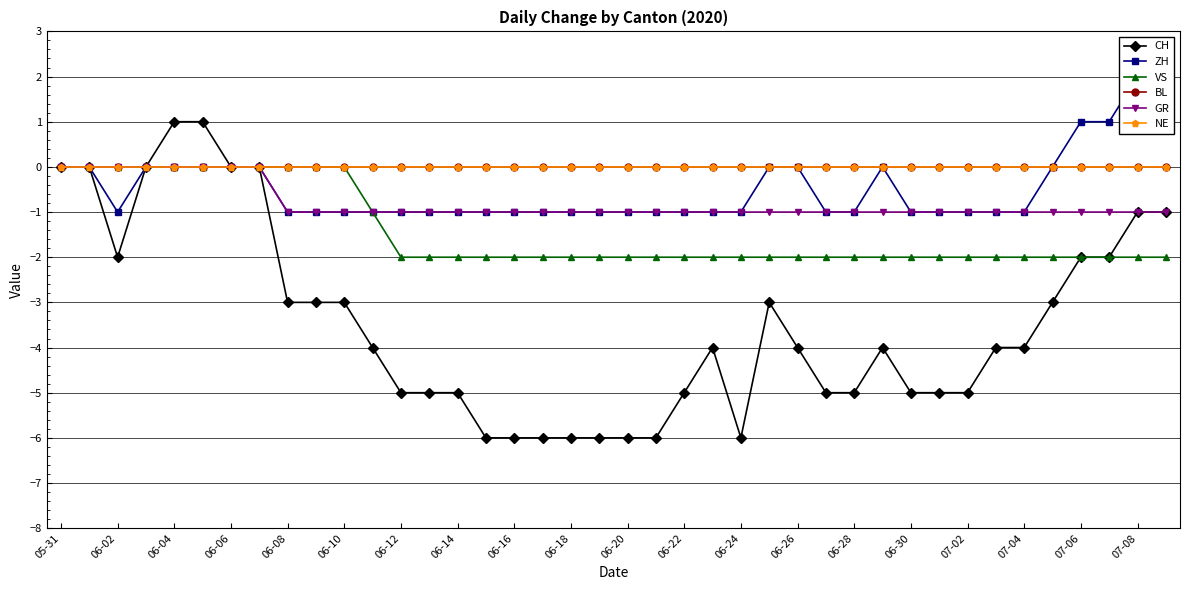

True or false: NE has more than 2 points higher than both neighbors.

False